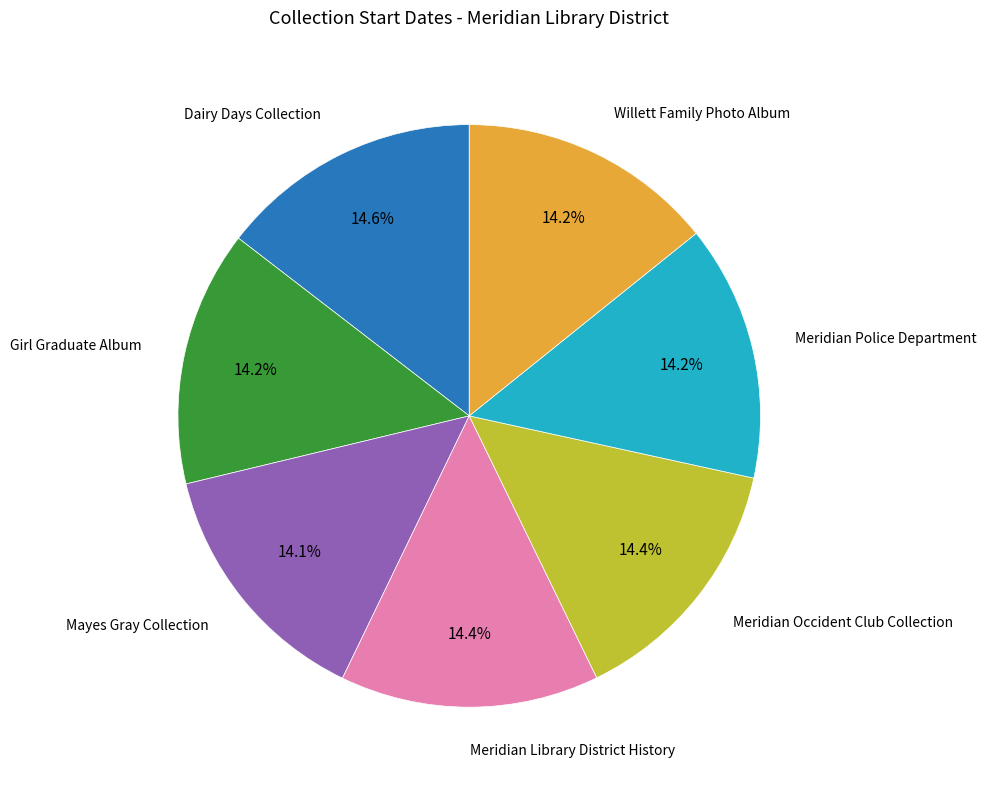

What portion of the pie excludes Dairy Days Collection?

85.4%